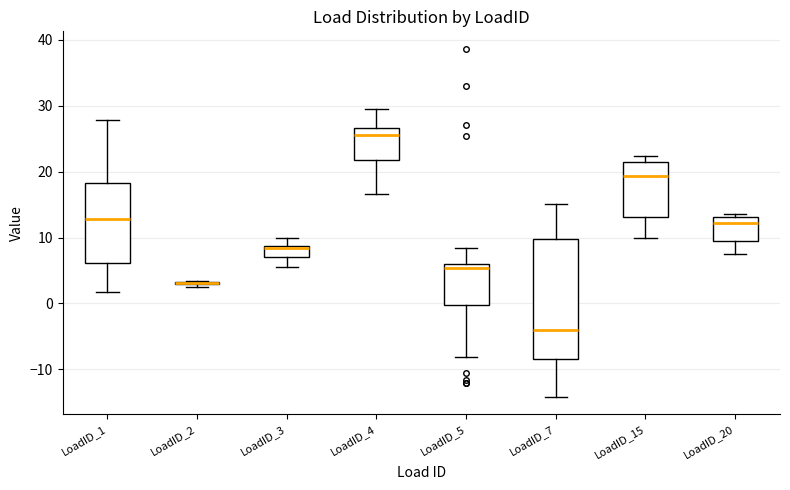

Reading left to right, transcribe this box plot: for each box, give where its median line is, the range the box spans, and where its two whiskers end, as read against the y-axis. The values are not printed on the chart, so give them approximately, as read against the axis.

LoadID_1: median 13, box 6 to 18, whiskers 2 to 28
LoadID_2: box collapsed to a line at 3, whiskers 3 to 3
LoadID_3: median 8, box 7 to 9, whiskers 6 to 10
LoadID_4: median 26, box 22 to 27, whiskers 17 to 29
LoadID_5: median 5, box 0 to 6, whiskers -8 to 8
LoadID_7: median -4, box -8 to 10, whiskers -14 to 15
LoadID_15: median 19, box 13 to 22, whiskers 10 to 22 (just above the box's upper edge)
LoadID_20: median 12, box 9 to 13, whiskers 7 to 14